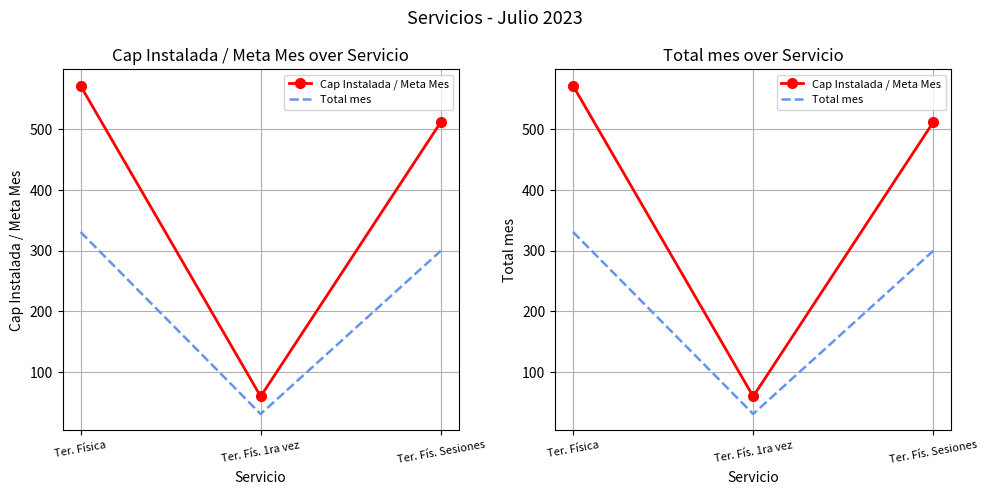

Is the value of Cap Instalada / Meta Mes at Ter. Fís. 1ra vez greater than the value of Total mes at Ter. Física?

No